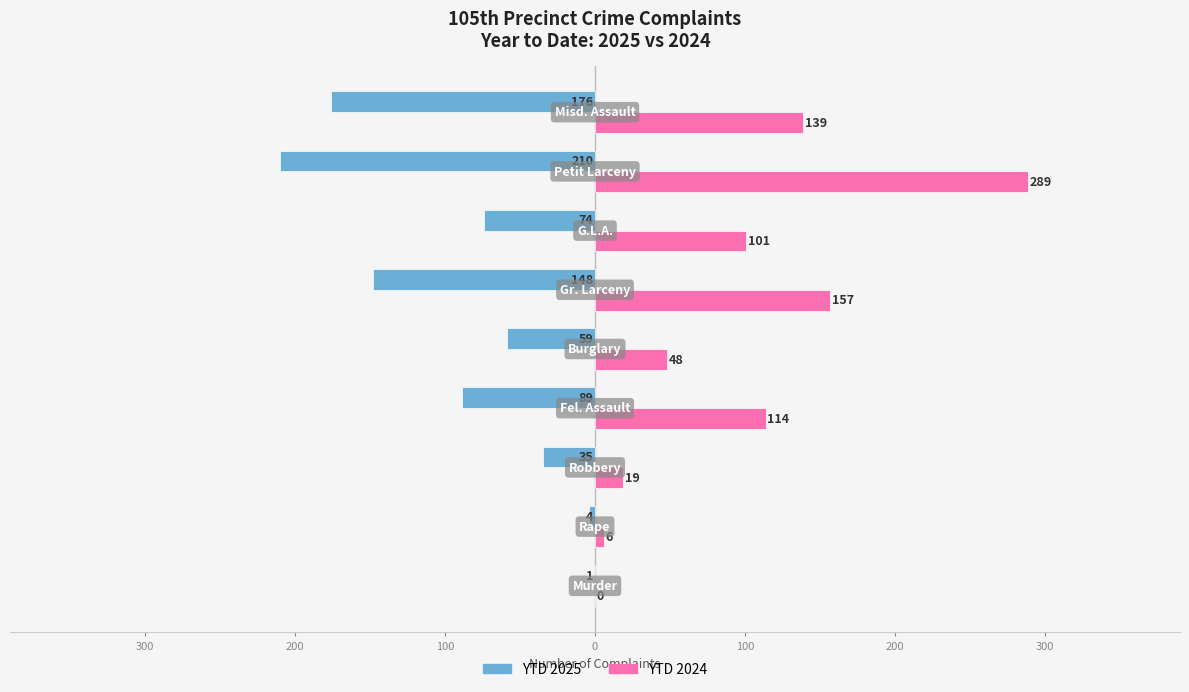

What are all the series names shown in the legend?

YTD 2025, YTD 2024